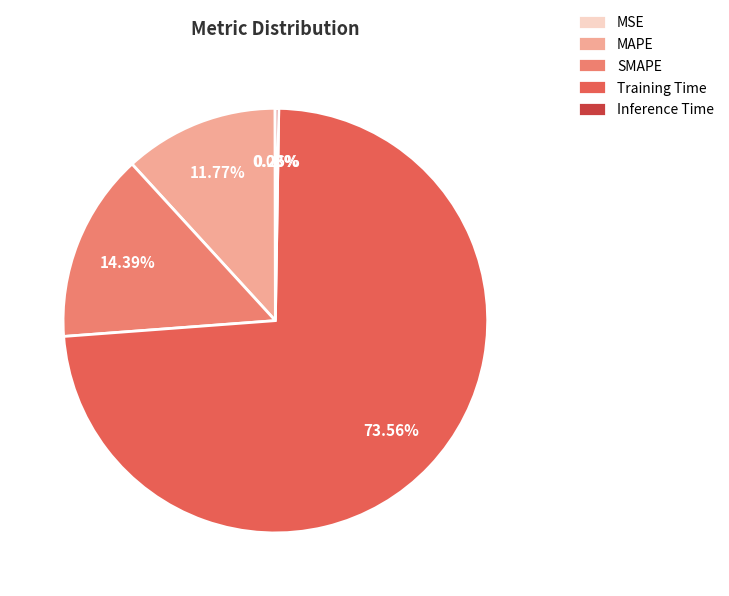

To the nearest percent, what percentage of the pie is Training Time?

74%